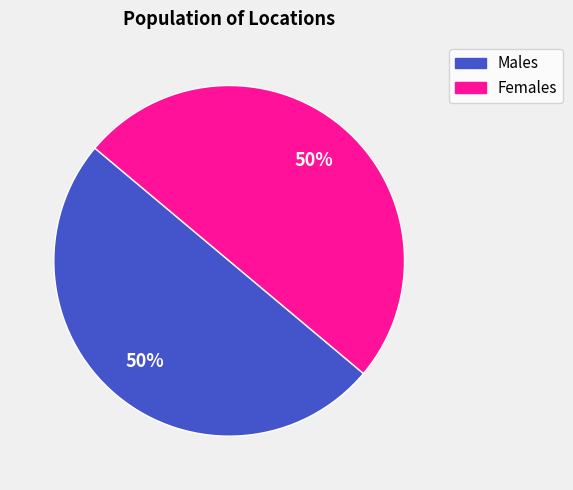

To the nearest percent, what is the average slice percentage?

50%